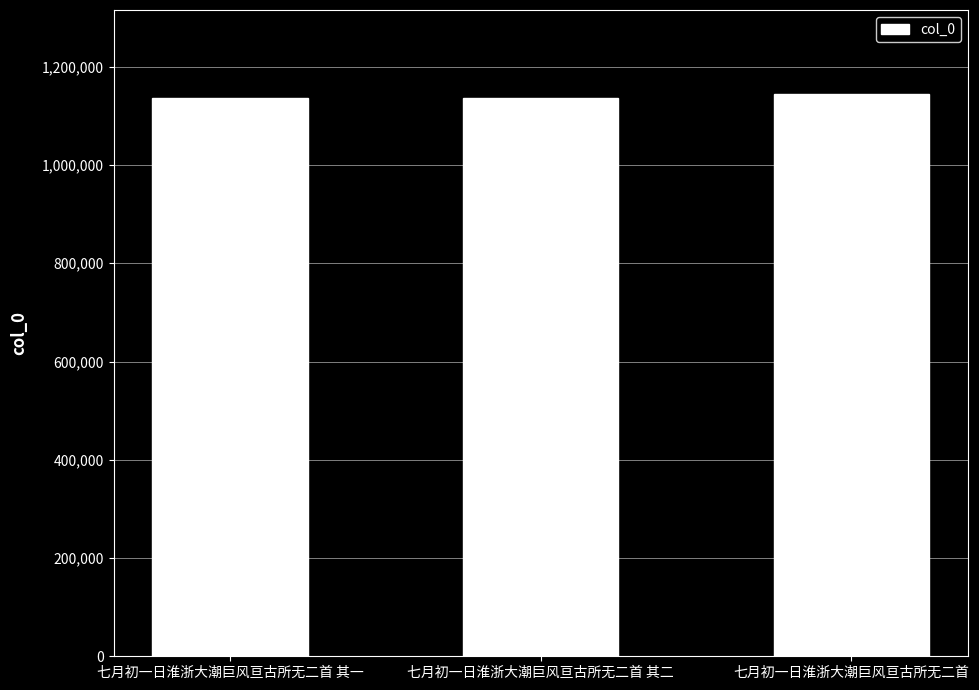

True or false: the data shows 1144035 at 七月初一日淮浙大潮巨风亘古所无二首.

True